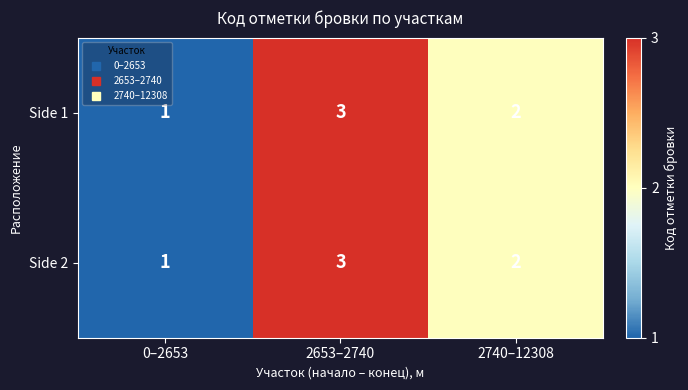

What is the sum of the Side 1 values at 2740–12308 and 2653–2740?

5